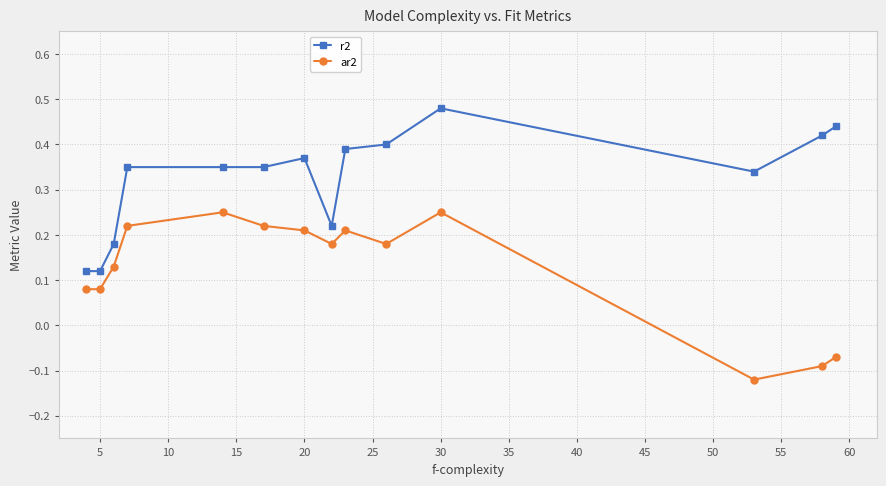

True or false: r2 and ar2 intersect in this chart.

False